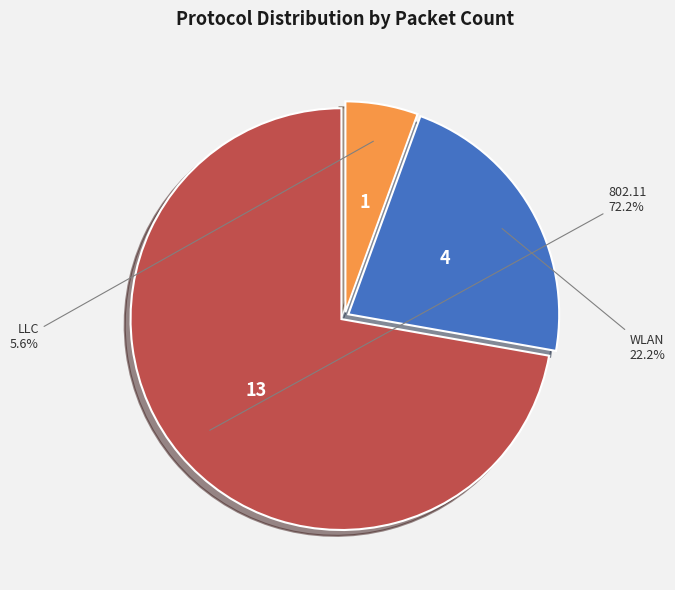

Is there any slice that represents more than half of the pie?

Yes